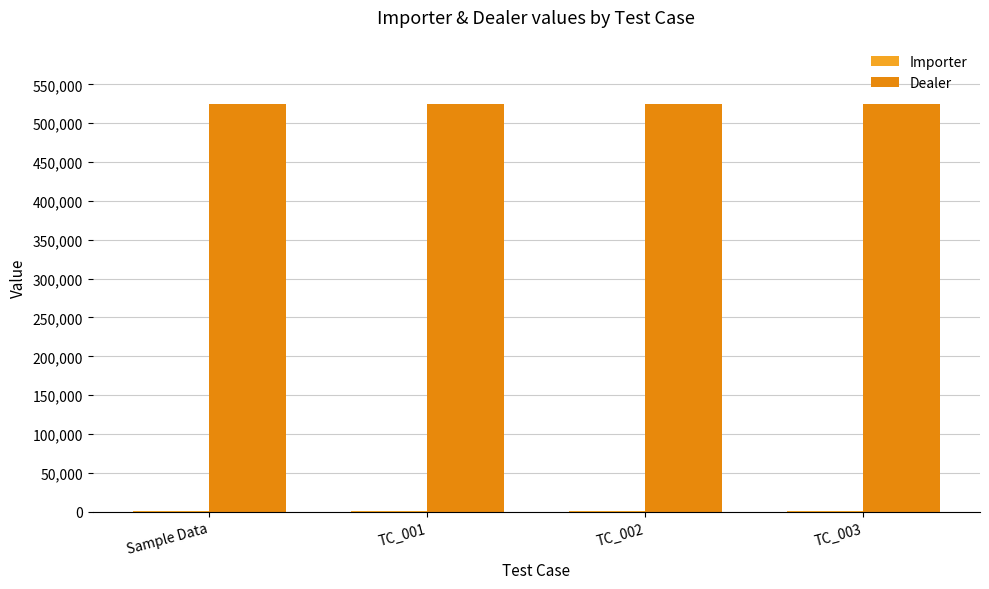

What is the sum of the Dealer values at TC_001 and TC_002?

1050376